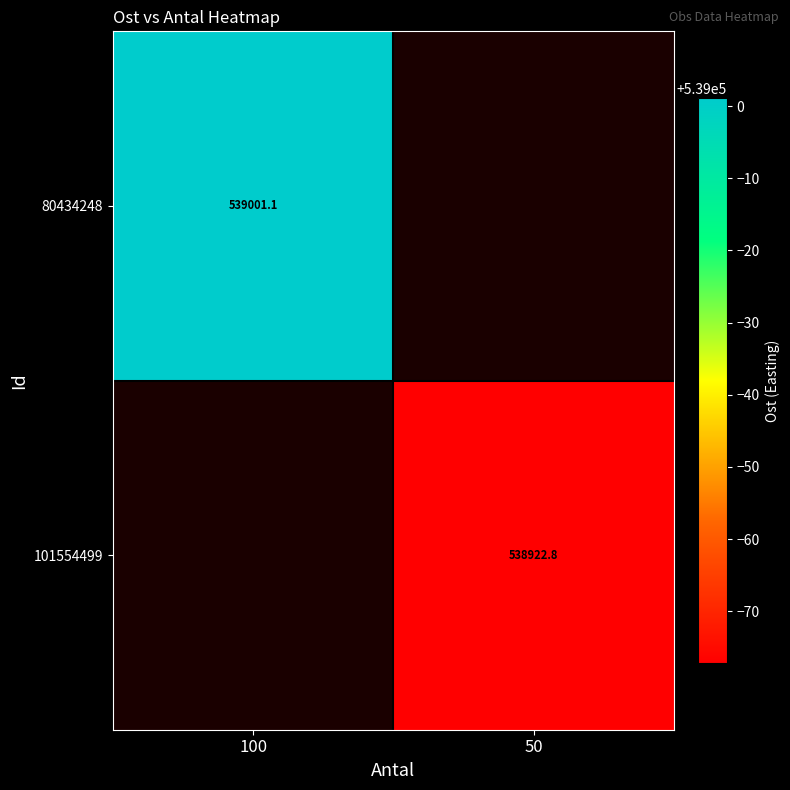

The 80434248 series shows 790936.2 at 100. True or false?

False